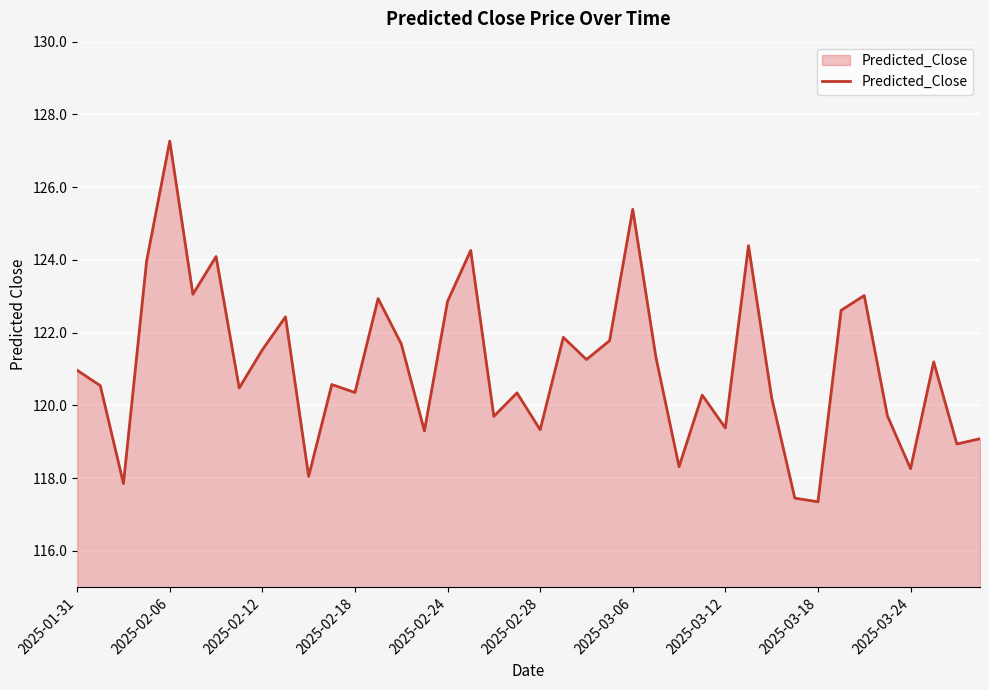

What is the maximum value shown in the chart?

127.3